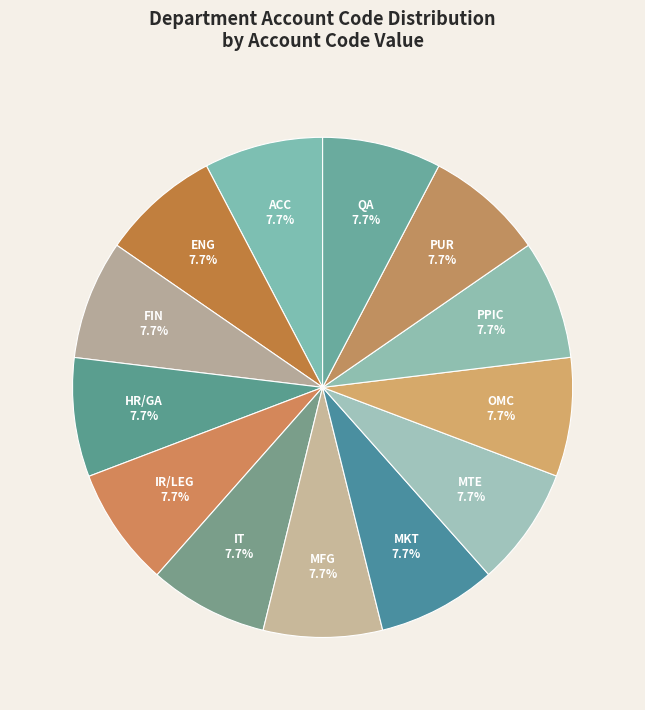

How many segments does this pie chart have?

13